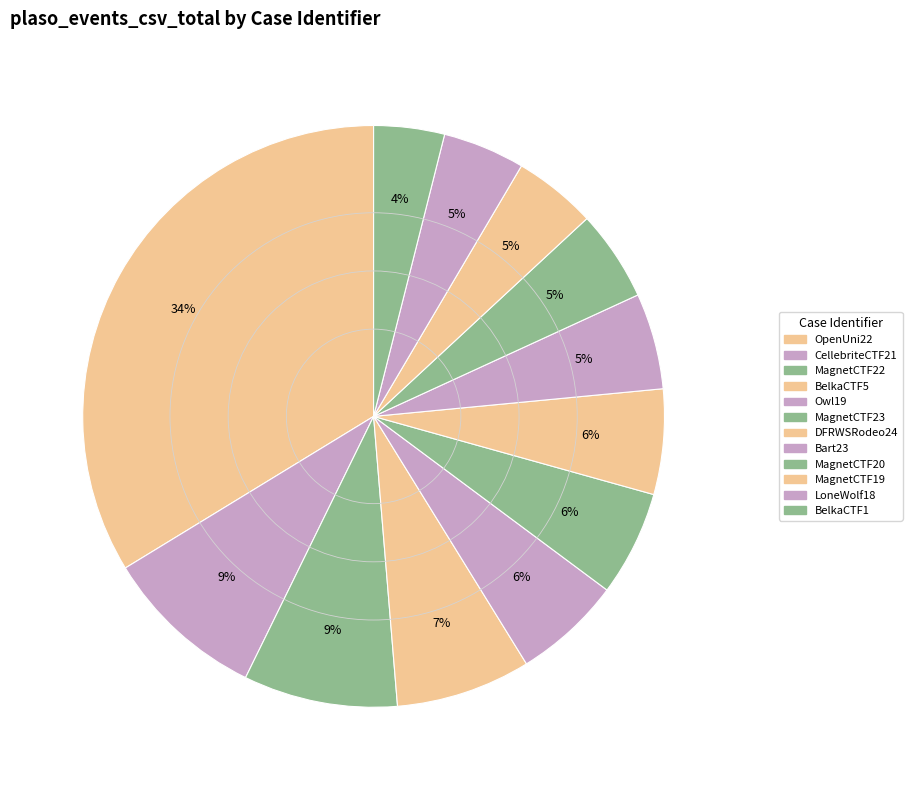

How many segments does this pie chart have?

12